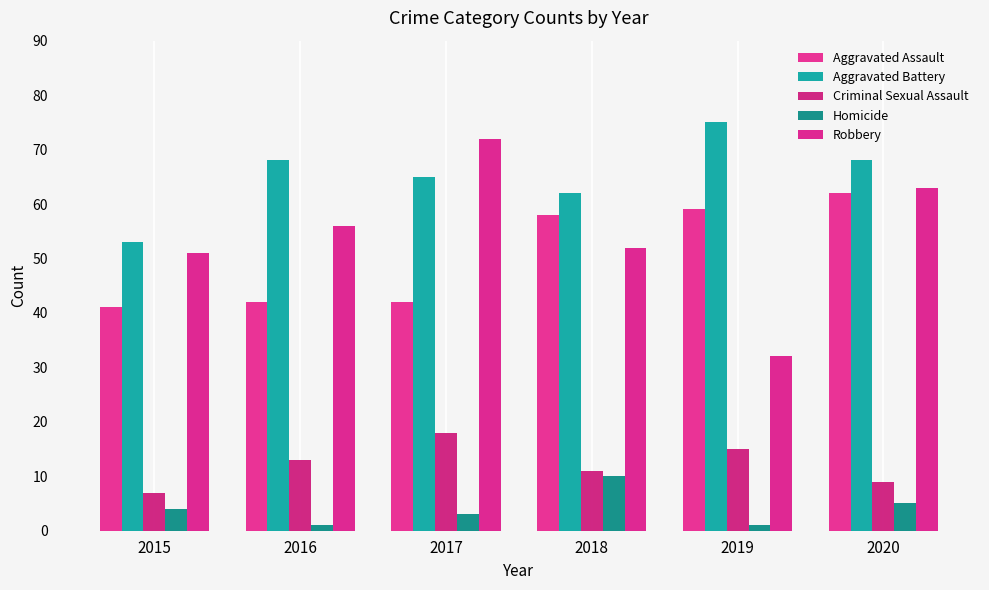

Is the value of Aggravated Battery at 2018 greater than the value of Homicide at 2015?

Yes